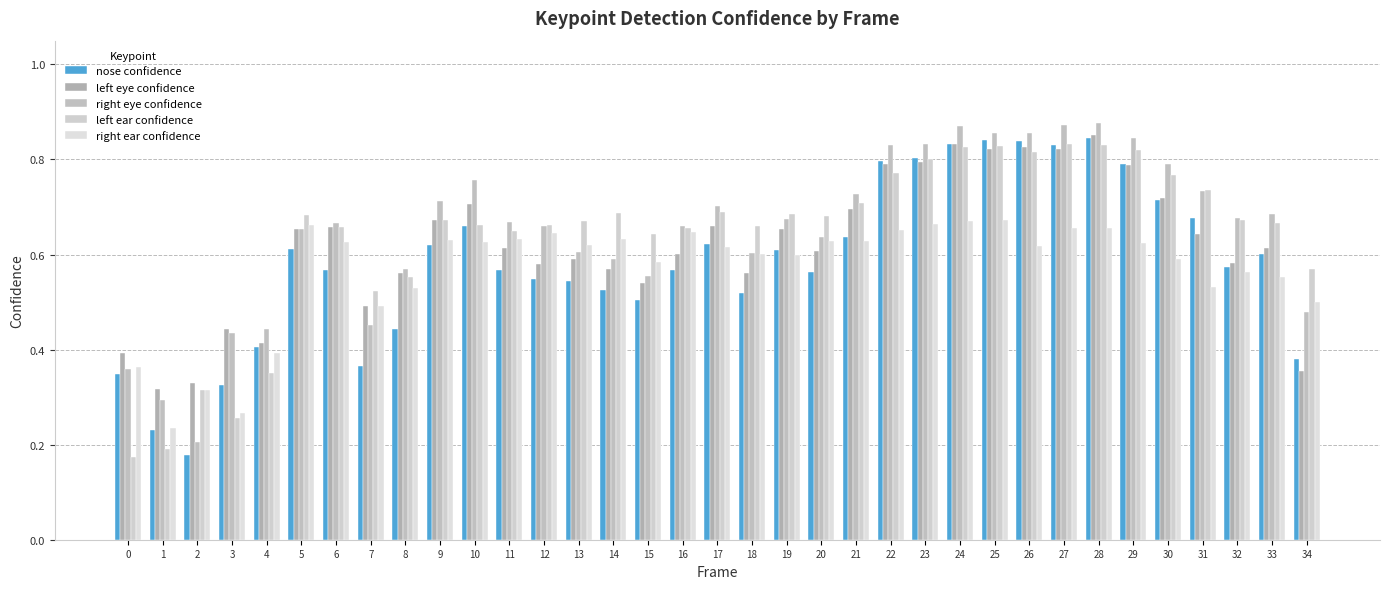

True or false: left ear confidence has a value of 0.4 at 4.

True